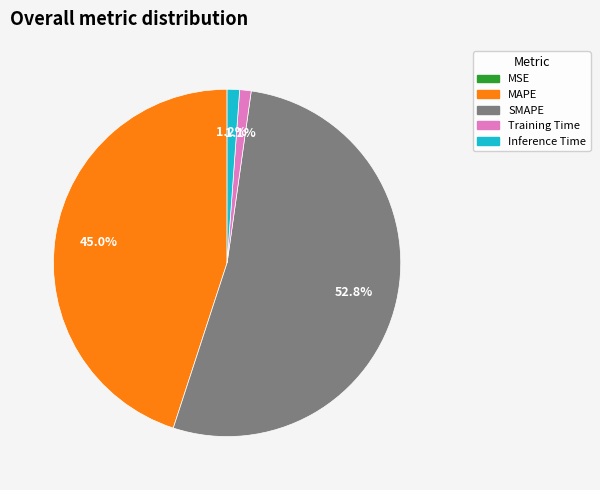

To the nearest percent, what portion does MAPE represent?

45%